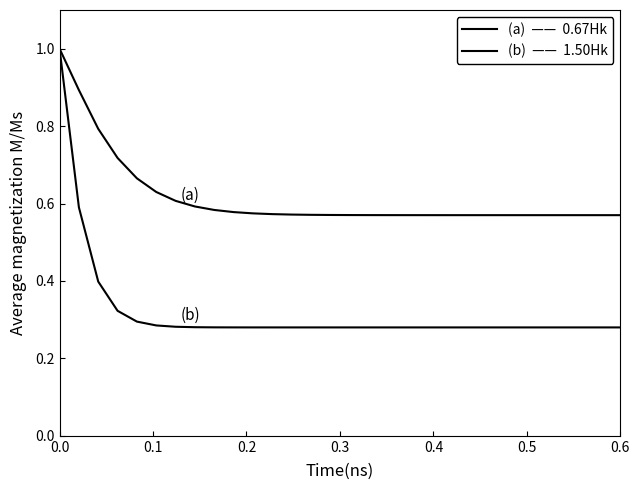

How many lines are shown in the chart?

2